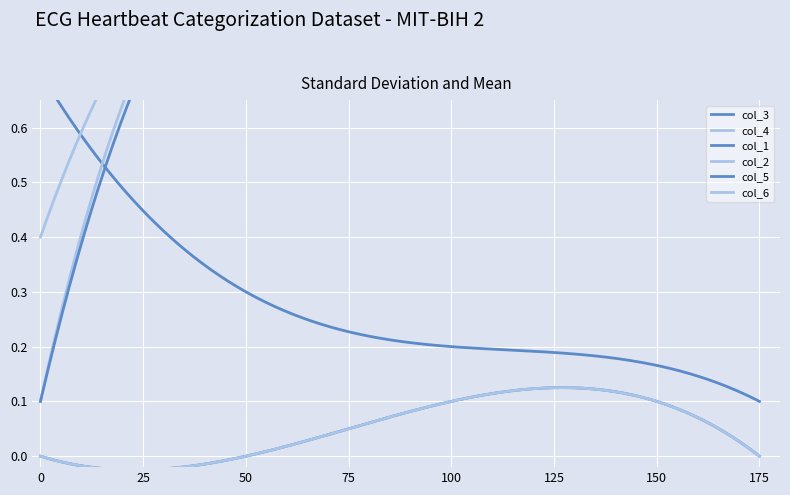

Reading right to left, extract all data points from this chart.

col_3: 0.1	0.2	0.3	0.7
col_4: 1.0	0.9	1.0	0.1
col_1: 0.0	0.1	0.0	0.0
col_2: 0.0	0.1	0.0	0.0
col_5: 1.0	1.0	1.0	0.1
col_6: 1.0	1.0	1.0	0.4